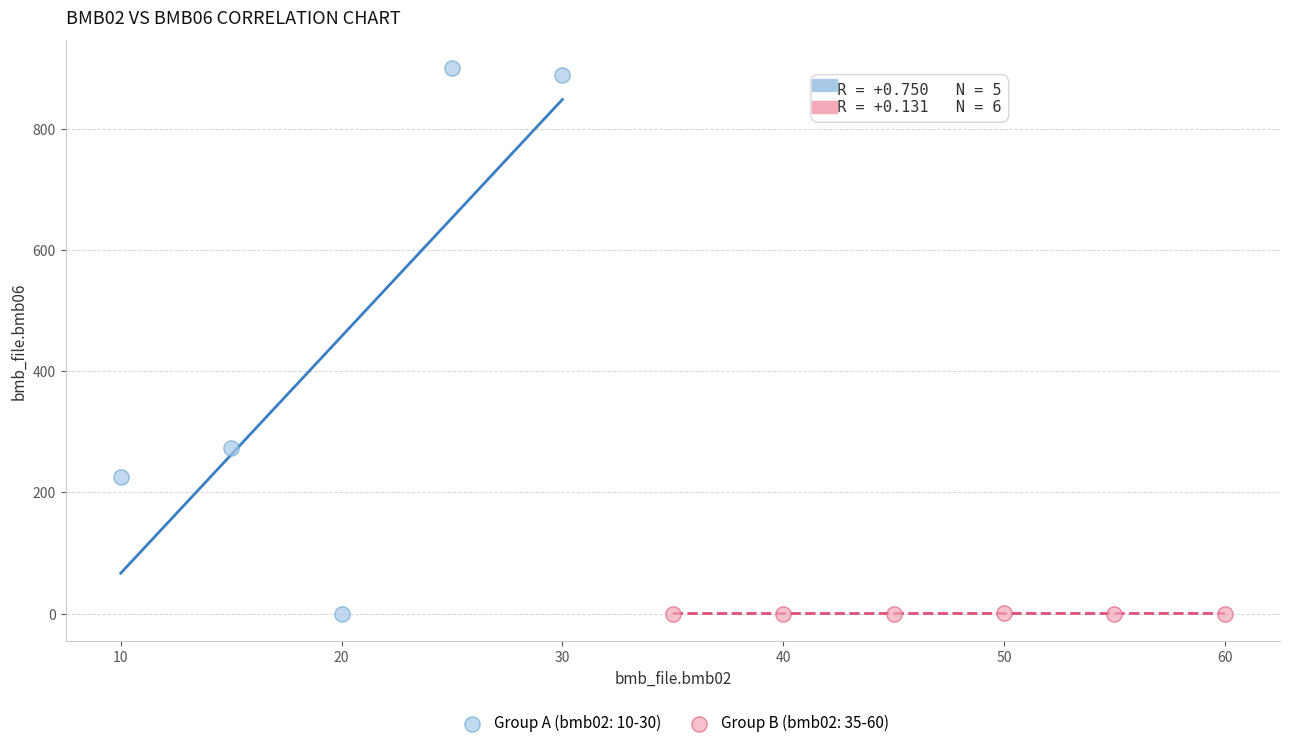

Which series has the widest spread of Y values?

Group A (bmb02: 10-30)